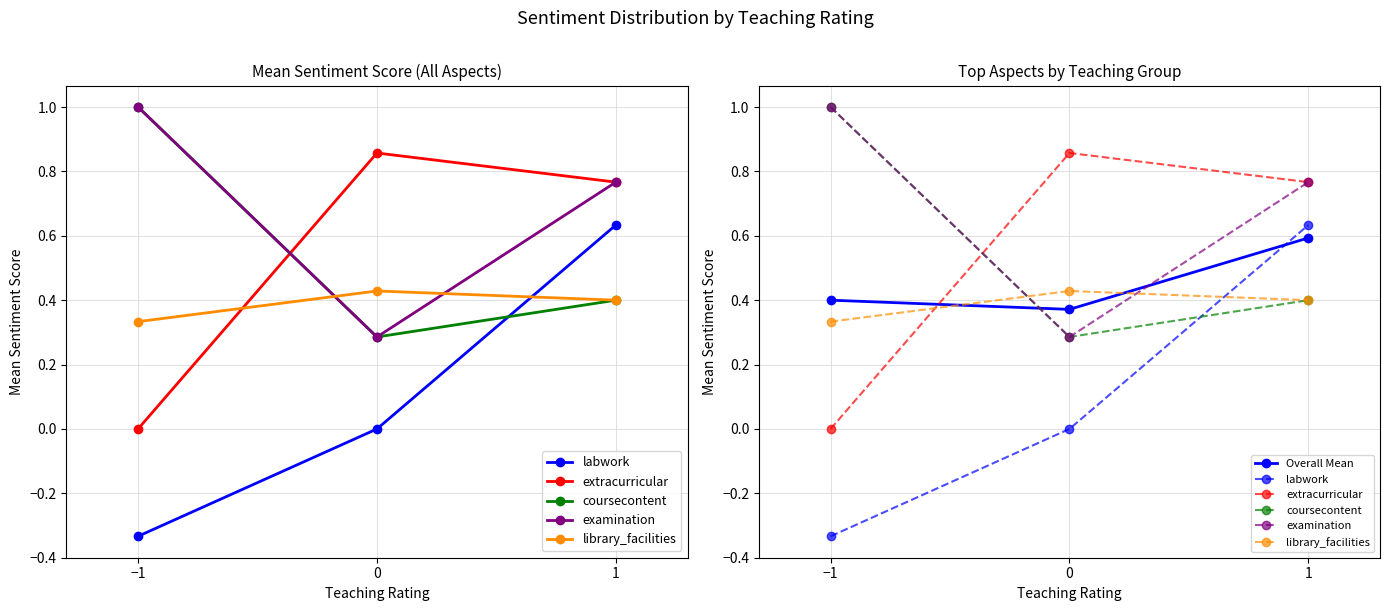

At 0, list the series in order from largest to smallest.

extracurricular, library_facilities, Overall Mean, coursecontent, examination, labwork